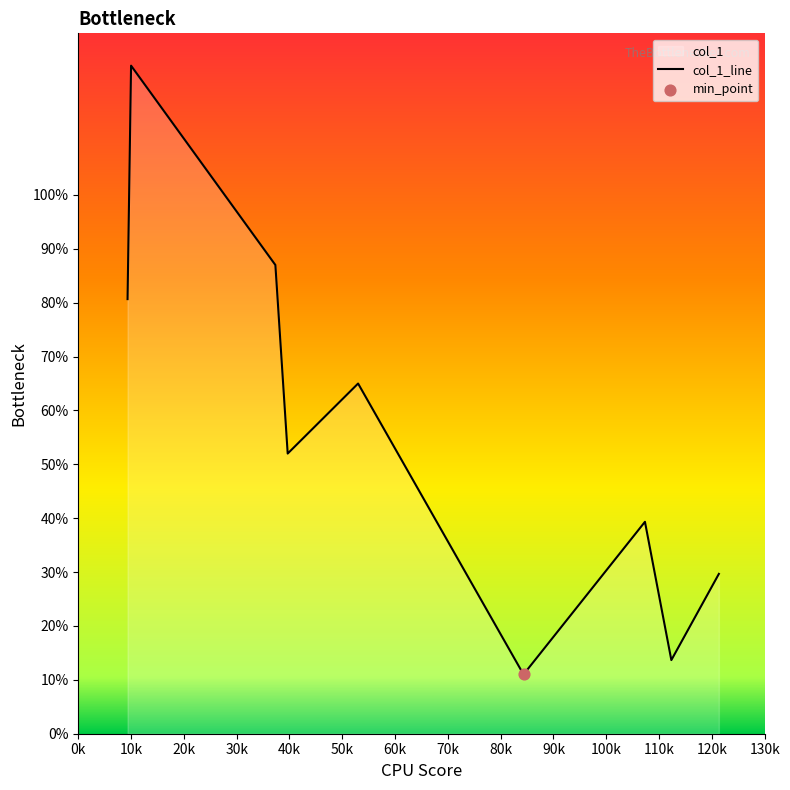

What is the difference between the maximum and minimum values?

113.0